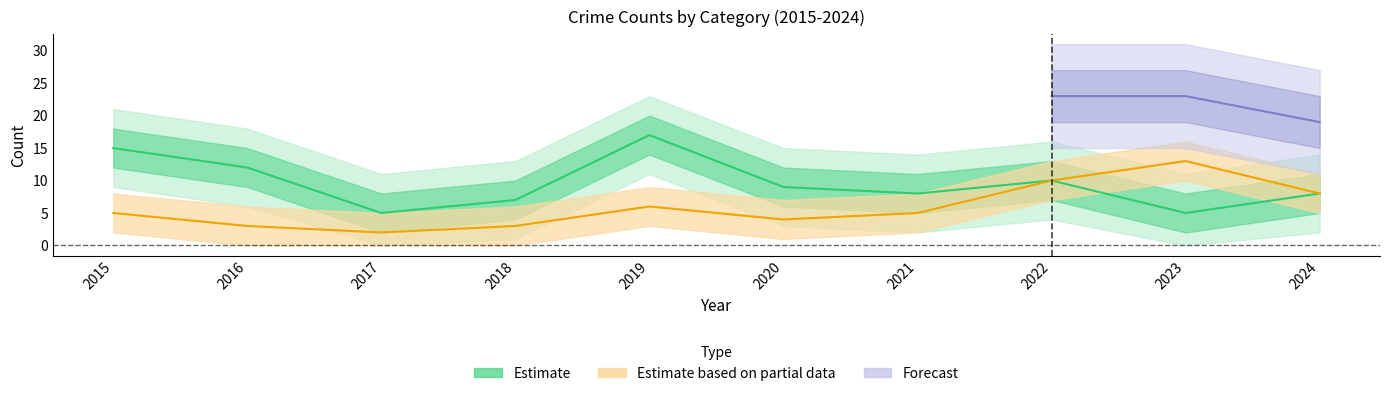

At how many categories does at least one series exceed 0?

10